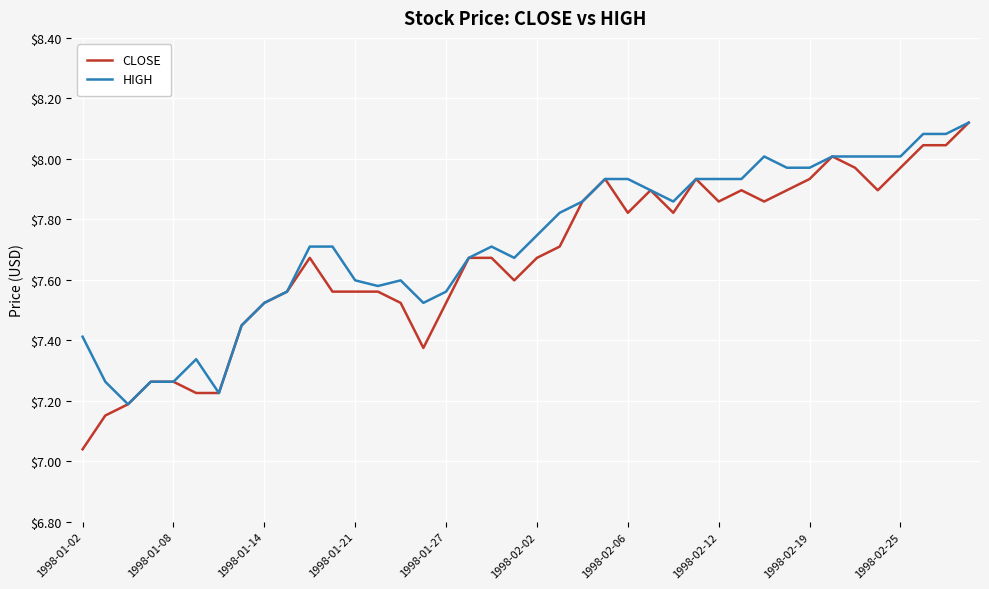

Which series has the widest spread of values?

CLOSE